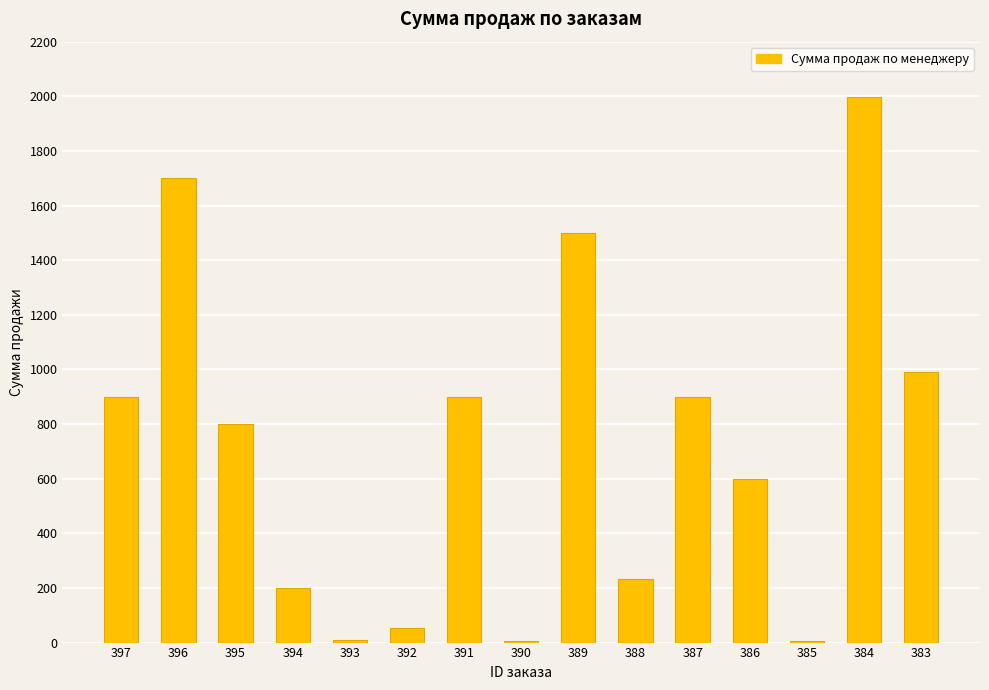

Which label corresponds to the largest value in the chart?

384